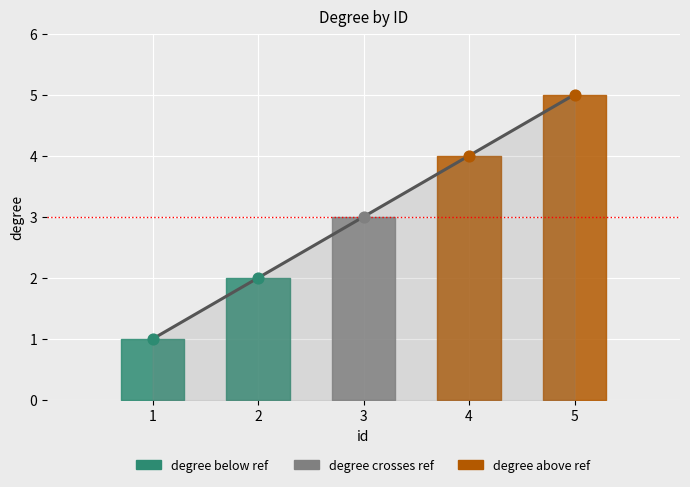

Which has a higher value, 1 or 5?

5